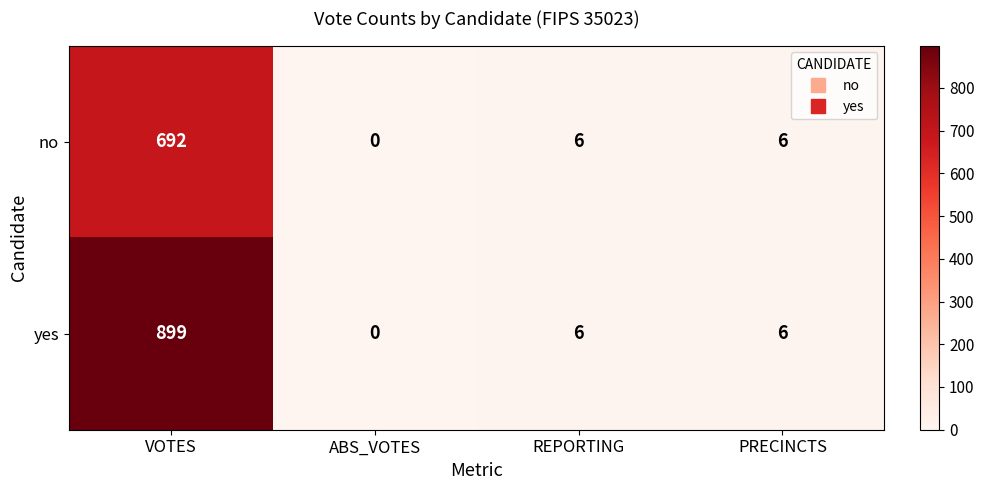

Reading left to right, what are all the values shown in this chart?

no: 692	0	6	6
yes: 899	0	6	6